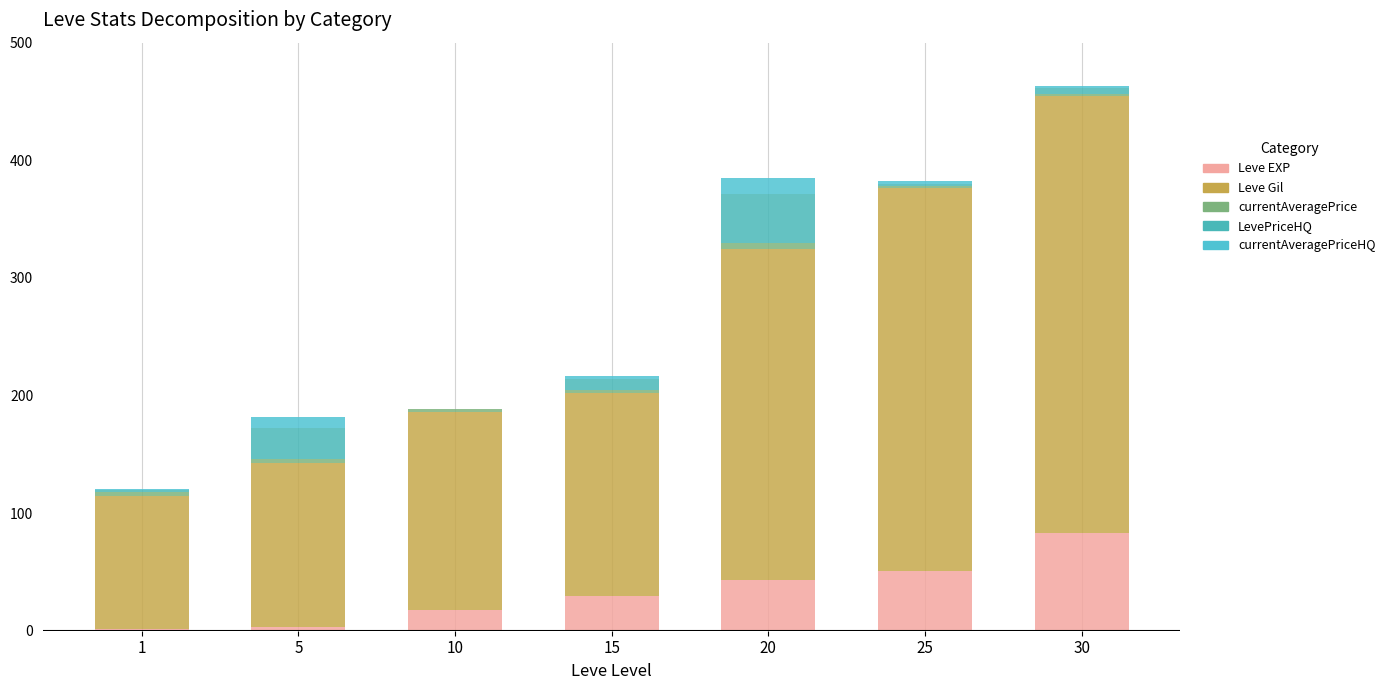

Are the bars horizontal?

No